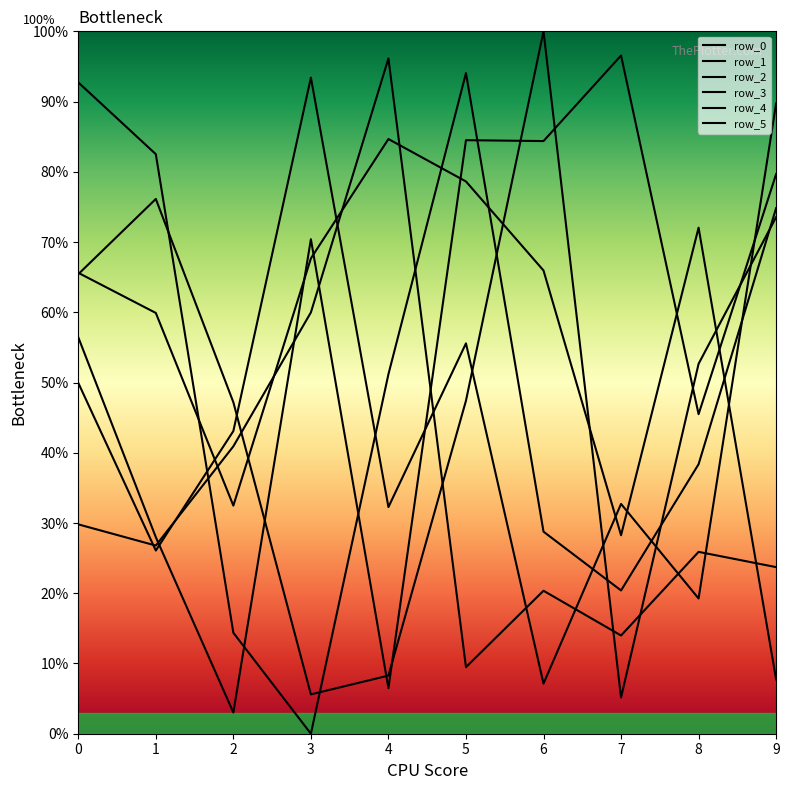

Is this an area chart (filled region under the line)?

No